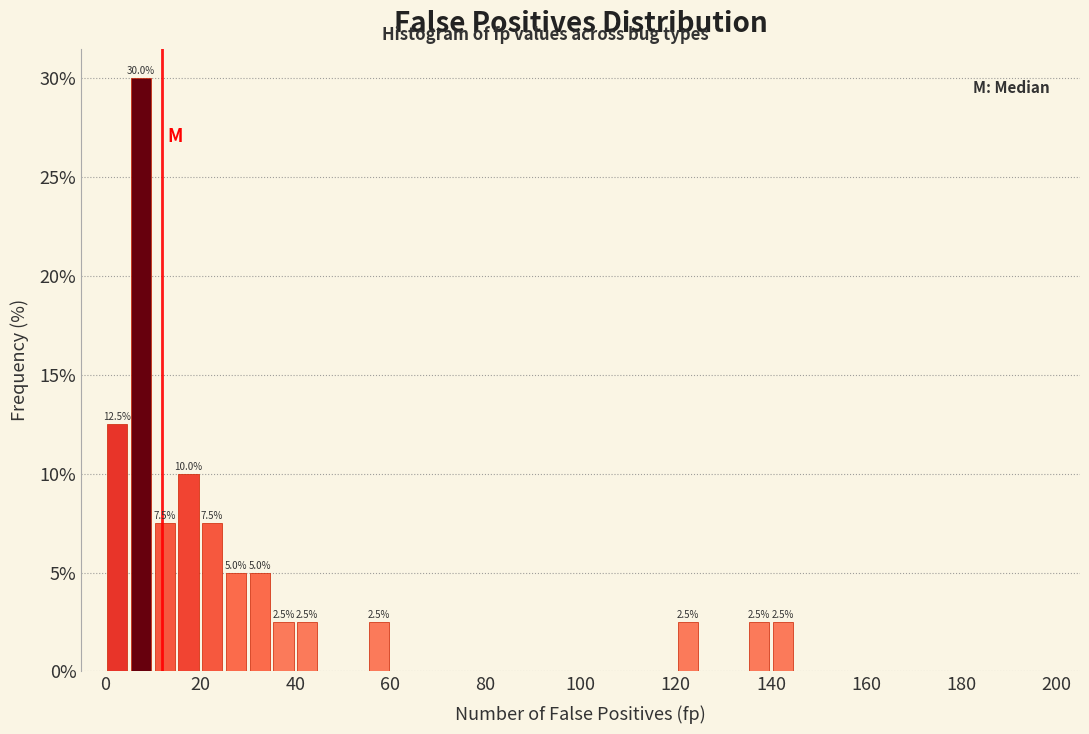

Read against the x-axis, roughly where is the centre of the tallest bar?

8